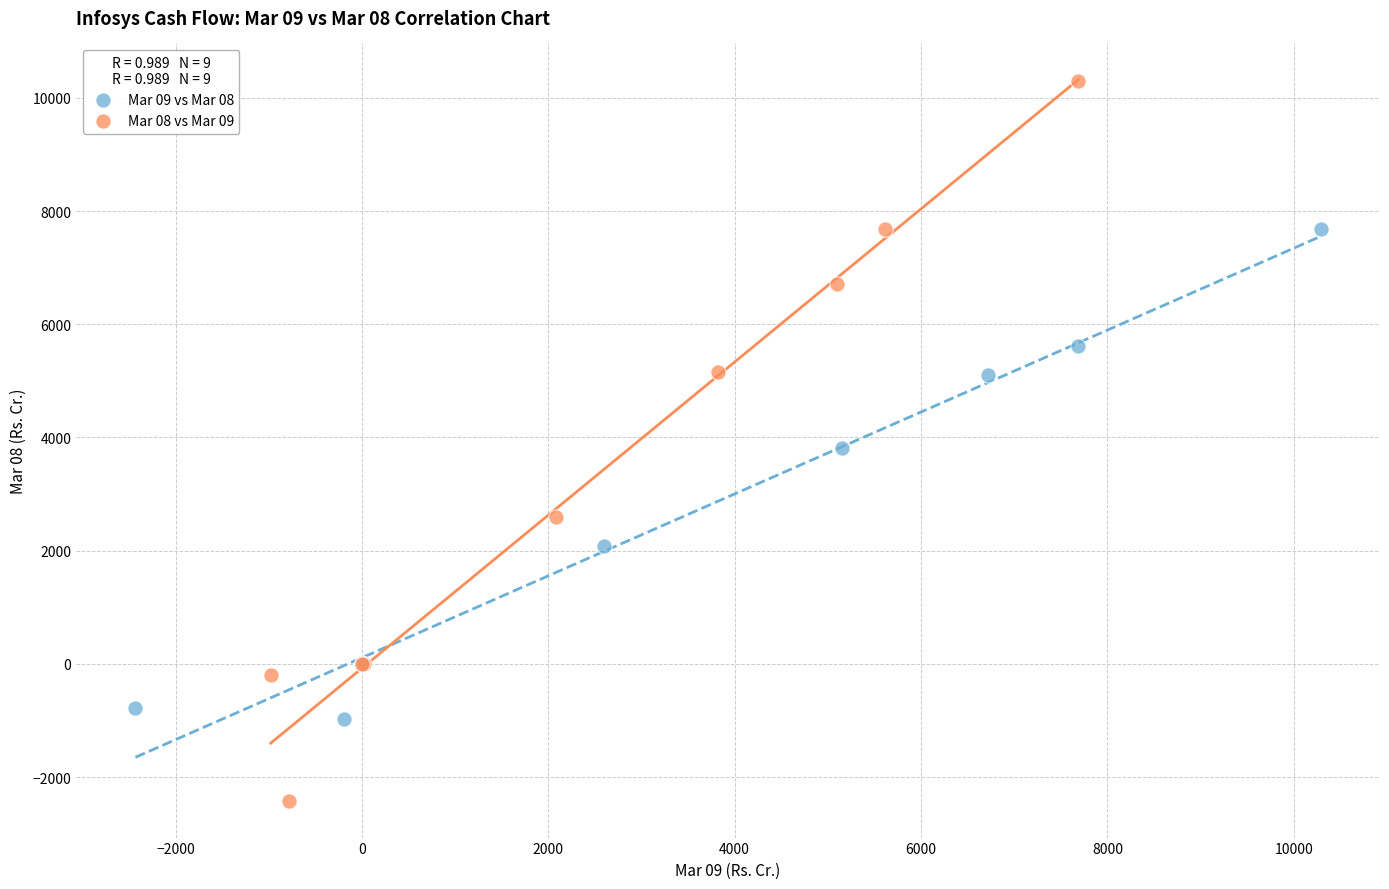

Which series has the largest Y range (max minus min)?

Mar 08 vs Mar 09